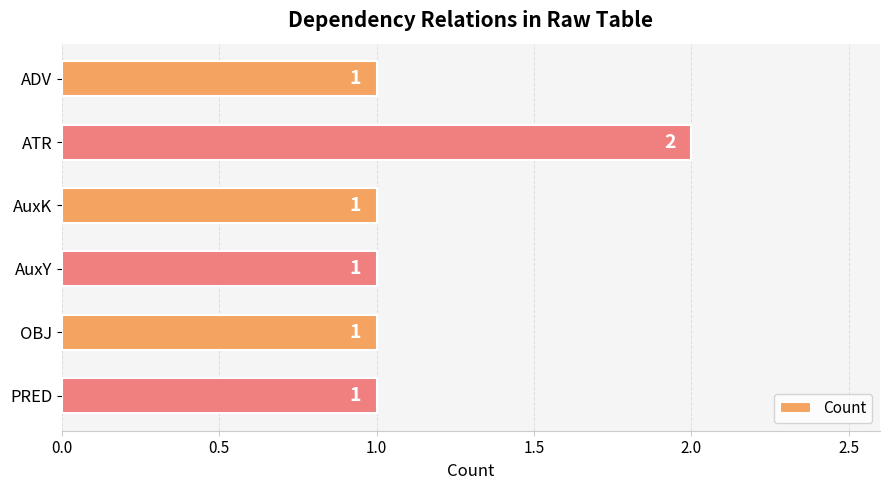

Is it true that the value at ATR is 2?

True